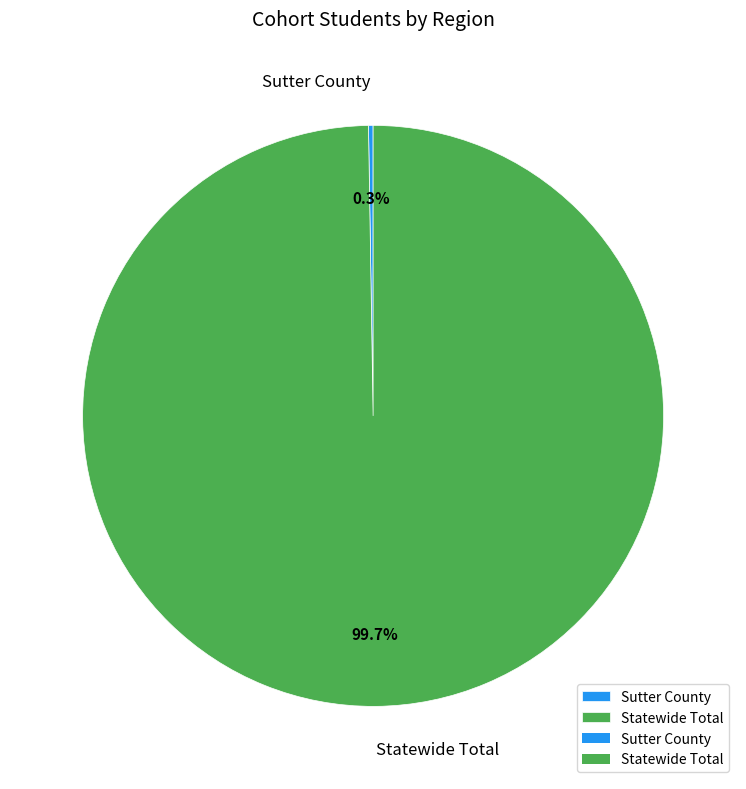

What is the largest slice in the pie chart?

Statewide Total